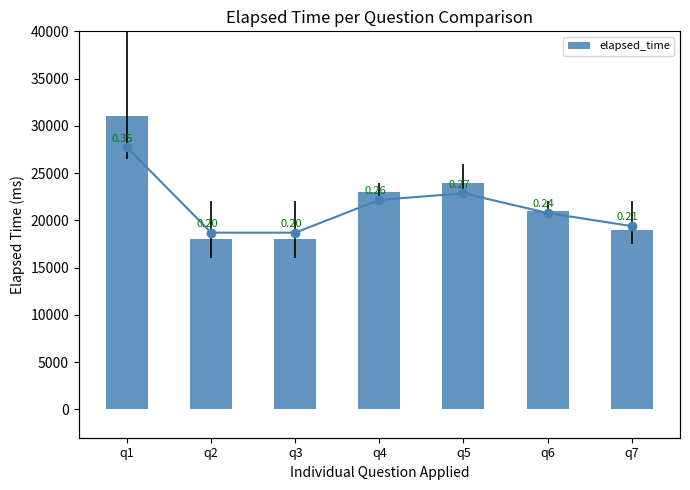

Where is elapsed_time nearest to the value 24500?

q5